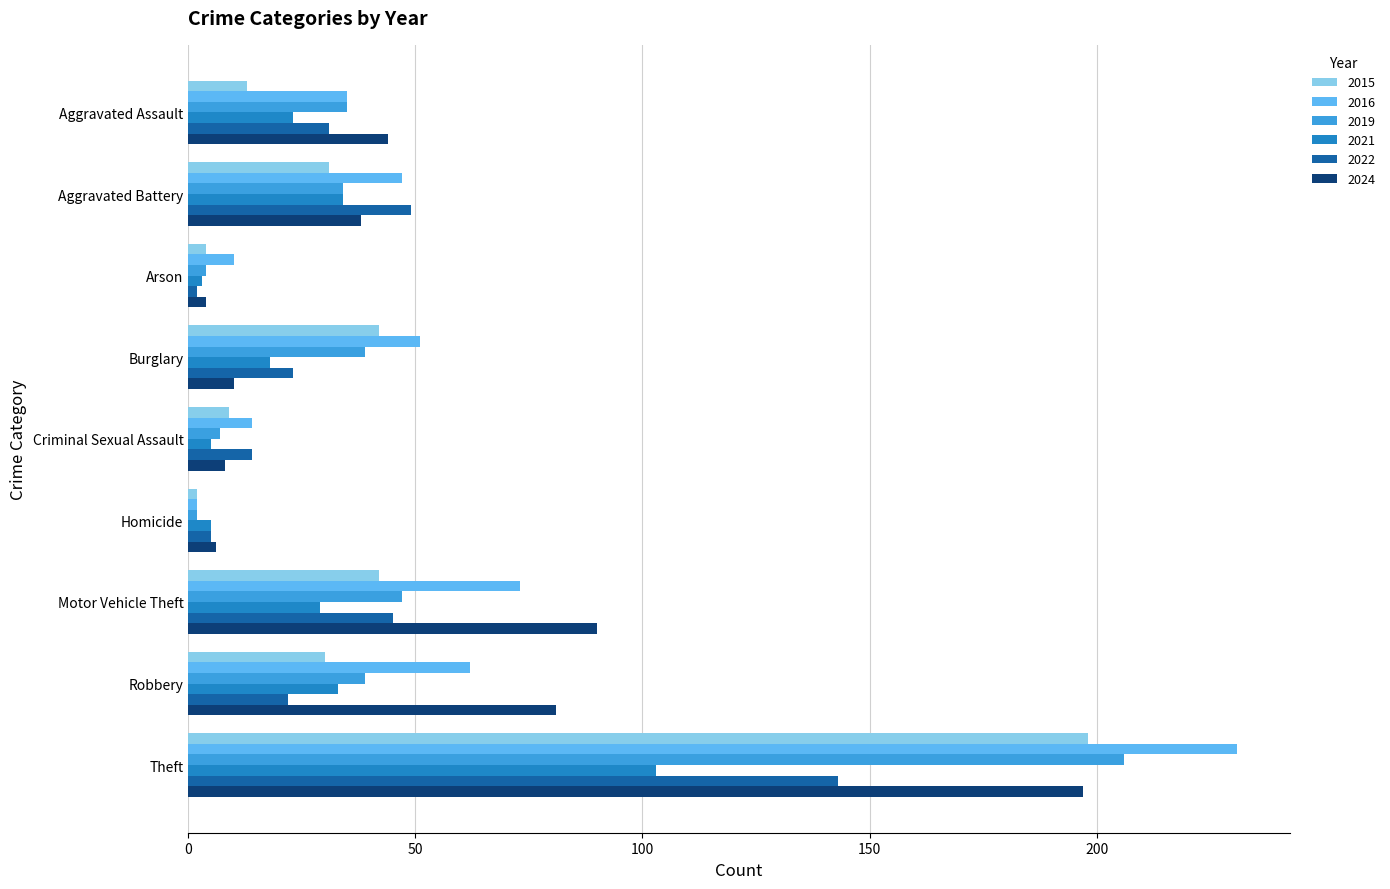

Between Arson and Burglary, which series saw the biggest shift?

2016